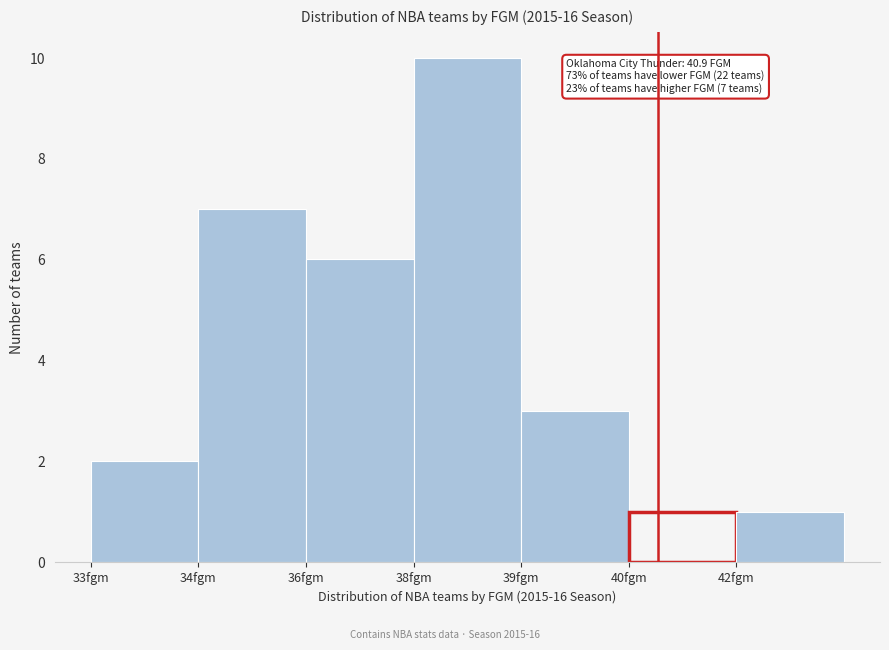

Reading left to right, transcribe all the data shown in this chart.

33fgm=2	34fgm=7	36fgm=6	38fgm=10	39fgm=3	40fgm=1	42fgm=1